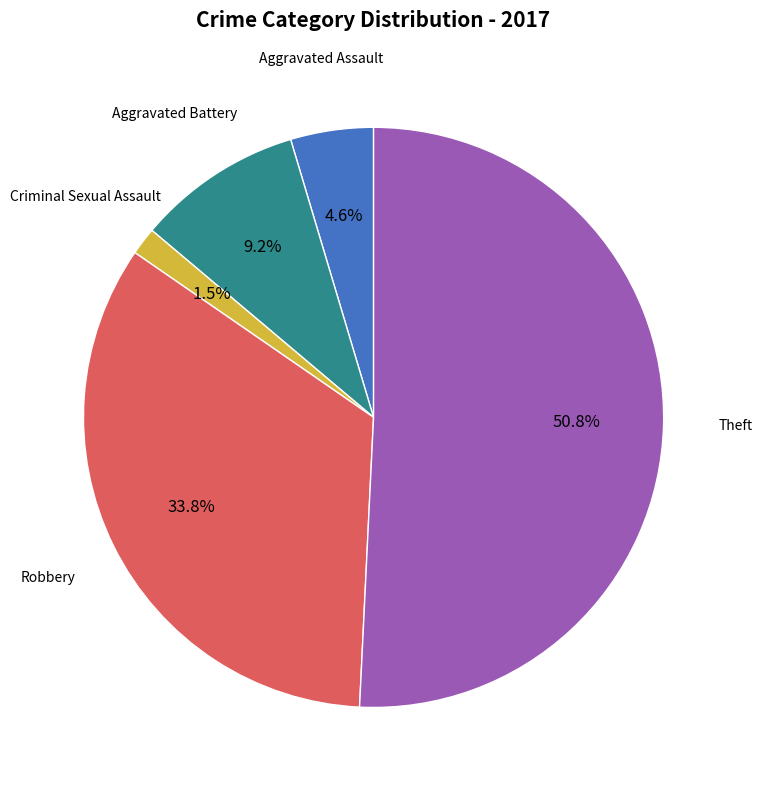

Is there a majority slice in this chart?

Yes